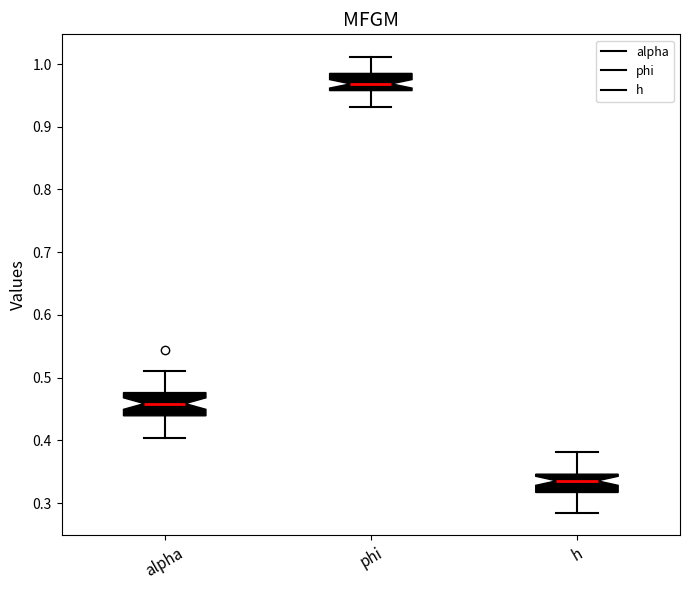

Reading left to right, transcribe this box plot: for each box, give where its median line is, the range the box spans, and where its two whiskers end, as read against the y-axis. The values are not printed on the chart, so give them approximately, as read against the axis.

alpha: median 0.46, box 0.44 to 0.48, whiskers 0.40 to 0.51
phi: median 0.97, box 0.96 to 0.98, whiskers 0.93 to 1.01
h: median 0.34, box 0.32 to 0.35, whiskers 0.28 to 0.38